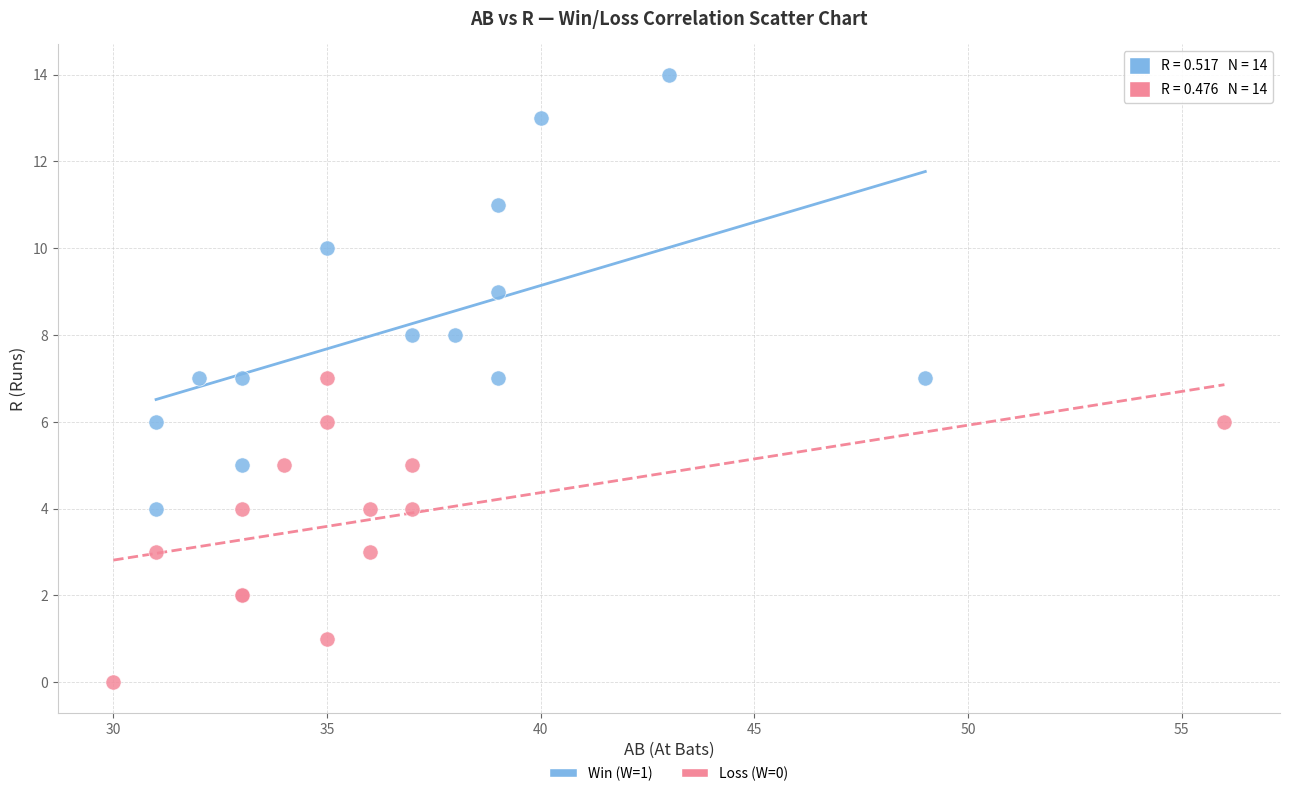

Which series has the widest spread of Y values?

Win (W=1)